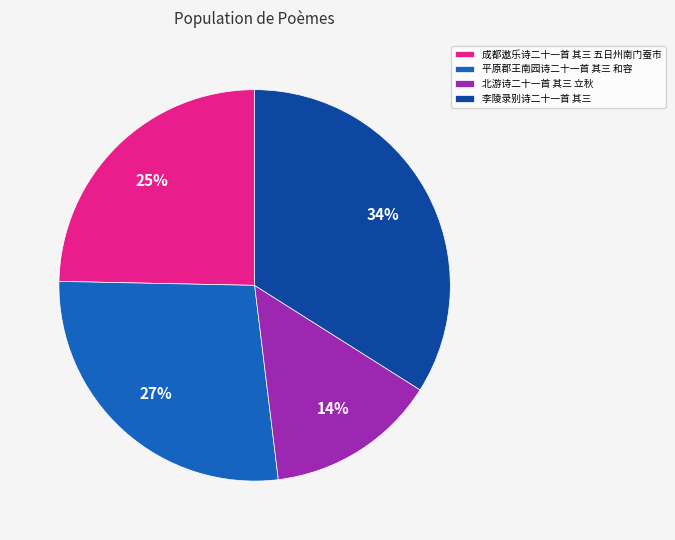

To the nearest percent, what is the difference between the 北游诗二十一首 其三 立秋 and 平原郡王南园诗二十一首 其三 和容 slice percentages?

13%